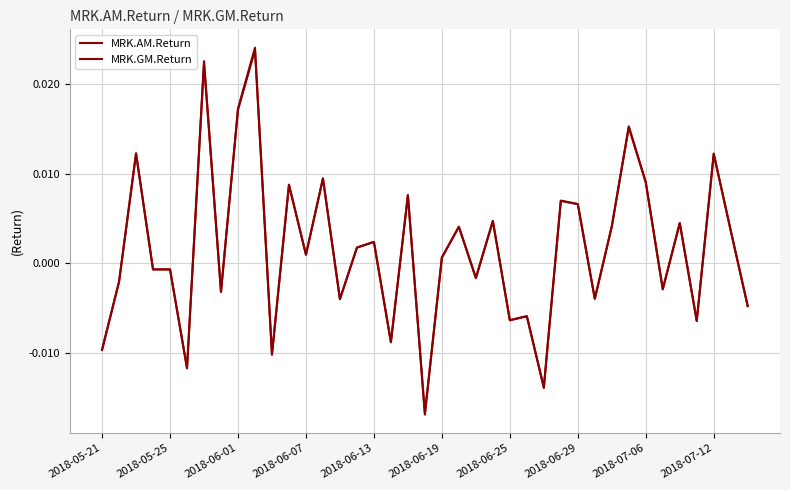

Does the chart display data point markers on the line(s)?

No